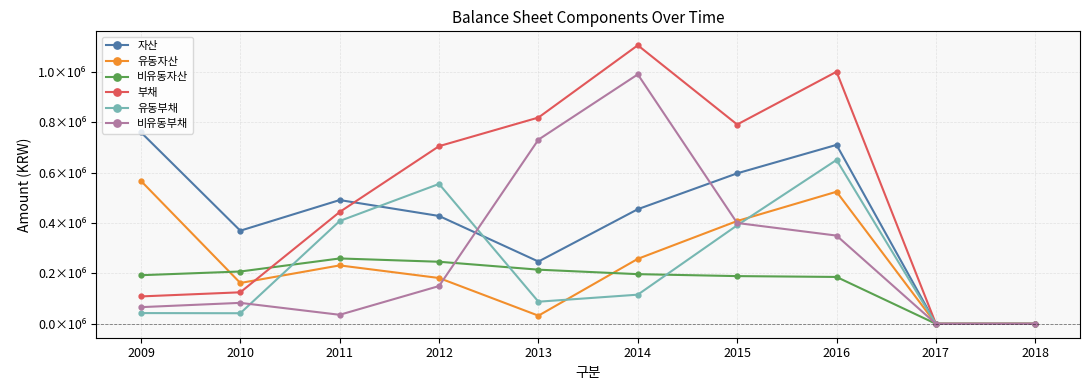

Does the chart display data point markers on the line(s)?

Yes